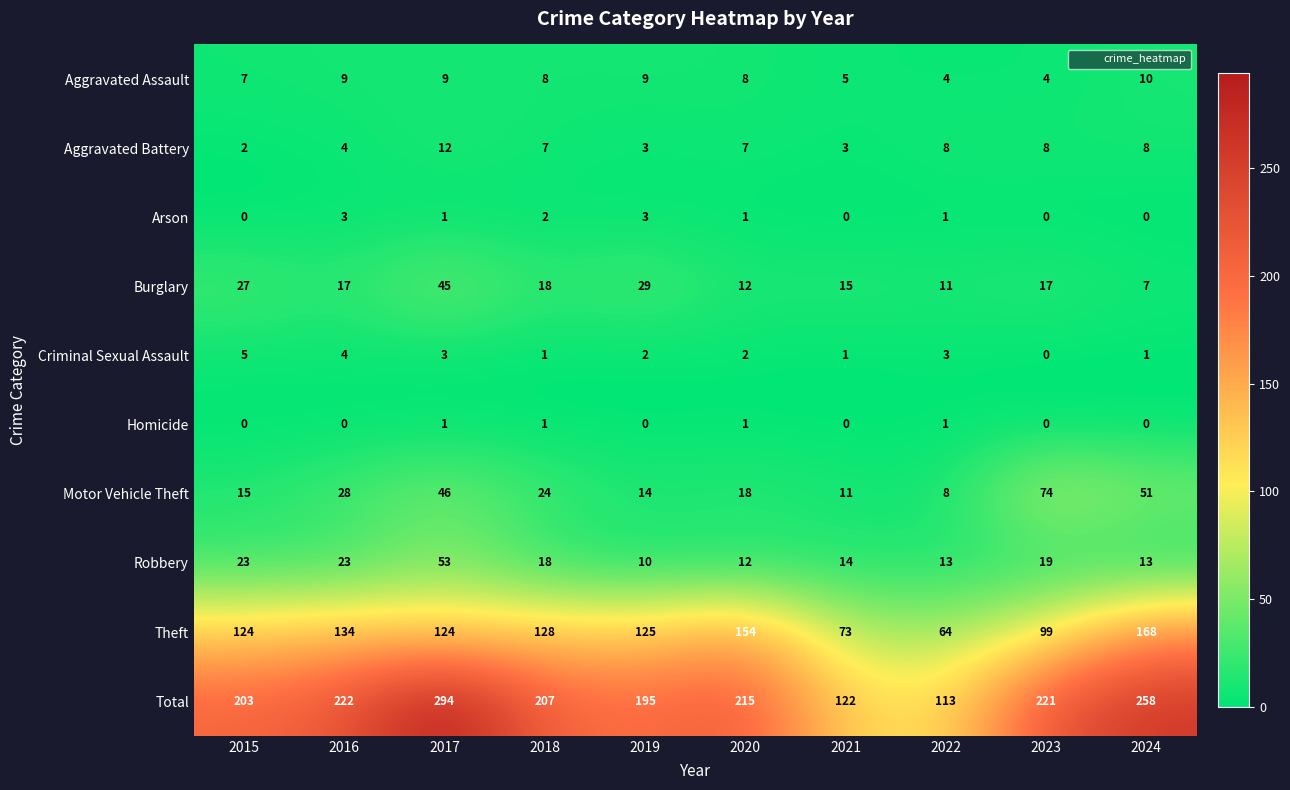

At which category does the chart reach its peak across all series?

2017